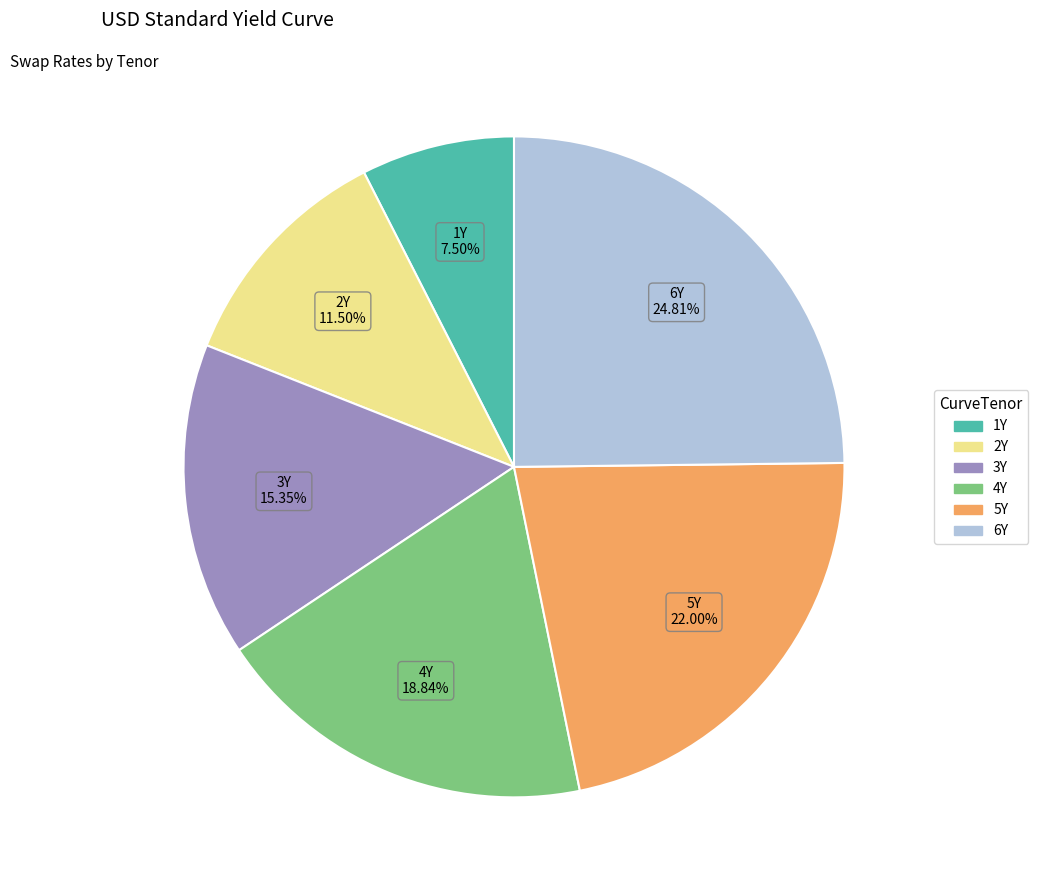

Which category has the smallest portion of the pie?

1Y